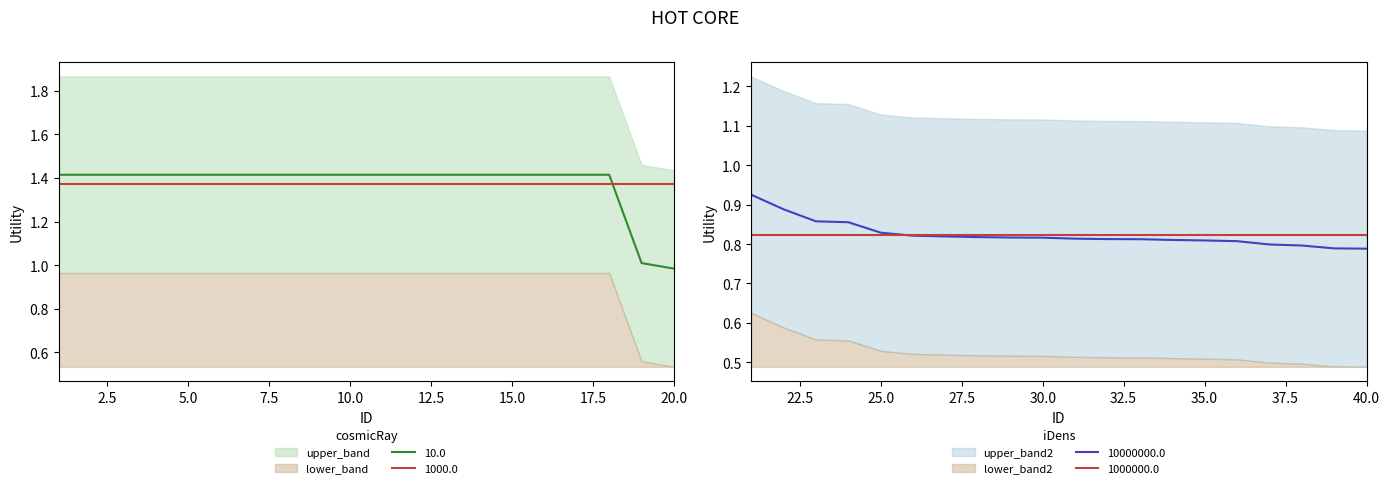

Does the chart have visible grid lines?

No